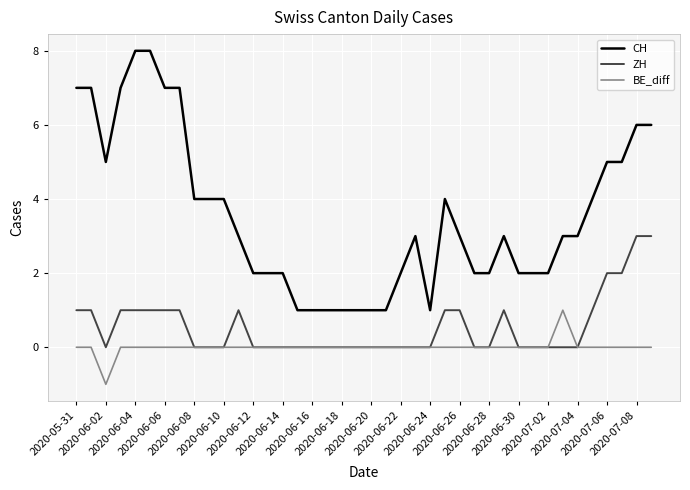

What is the minimum value shown in the chart?

-1